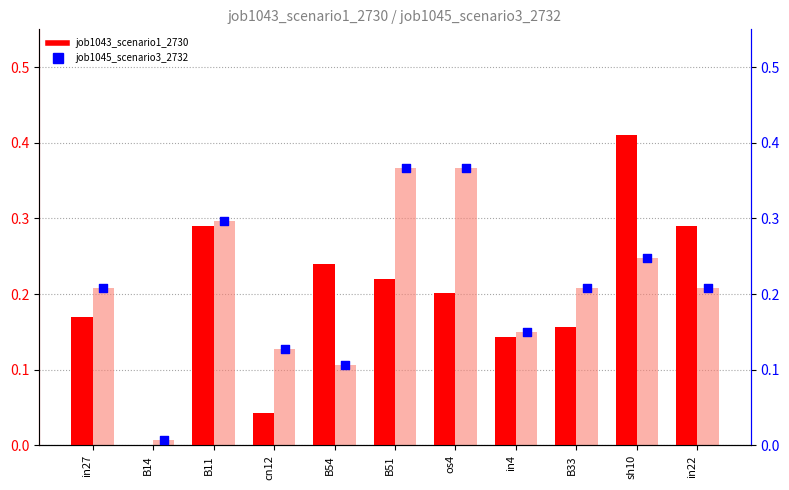

Which series has the largest total across all categories?

job1045_scenario3_2732 (bar)